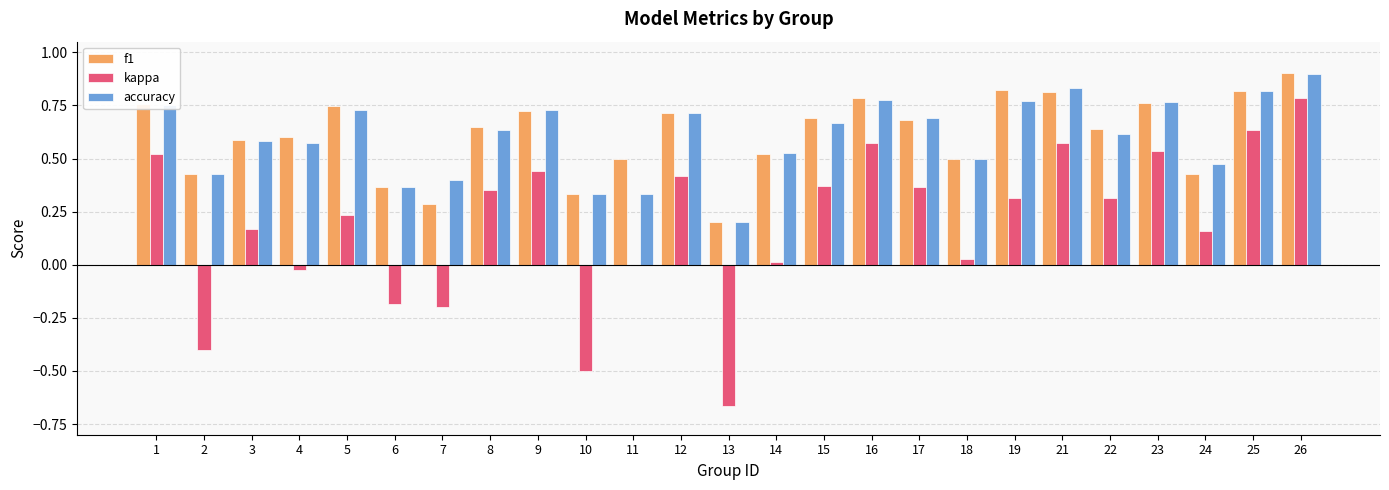

At which category is the sum across all series the highest?

26